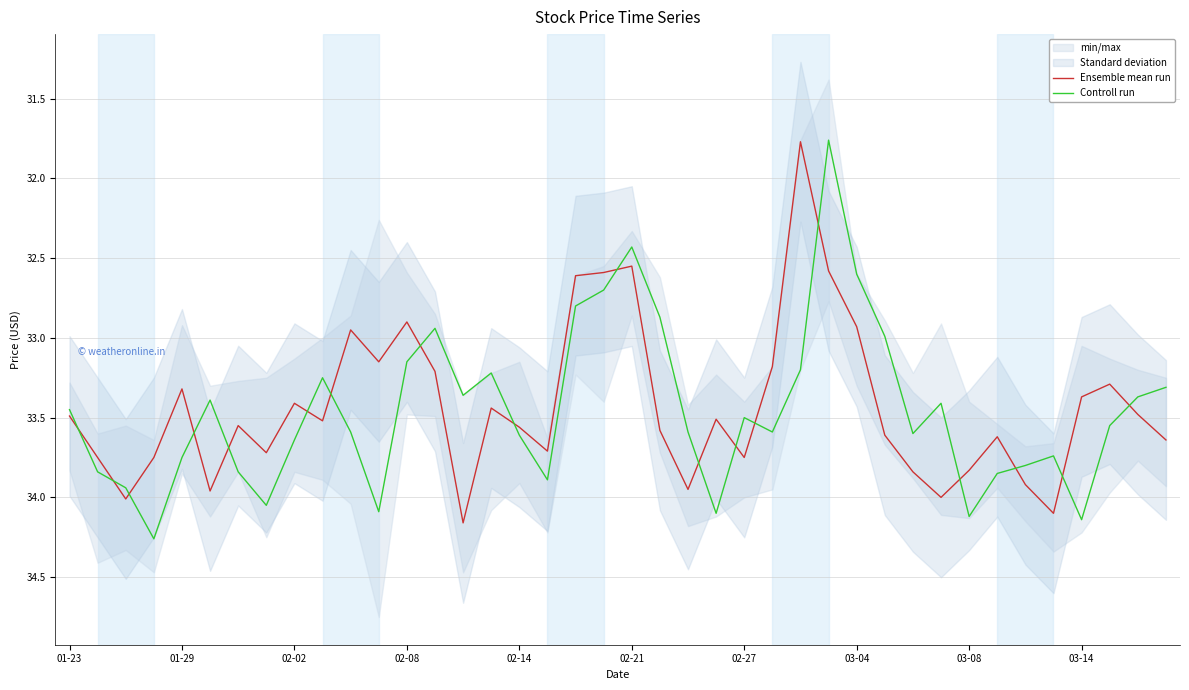

At which label is Ensemble mean run closest to 32?

26